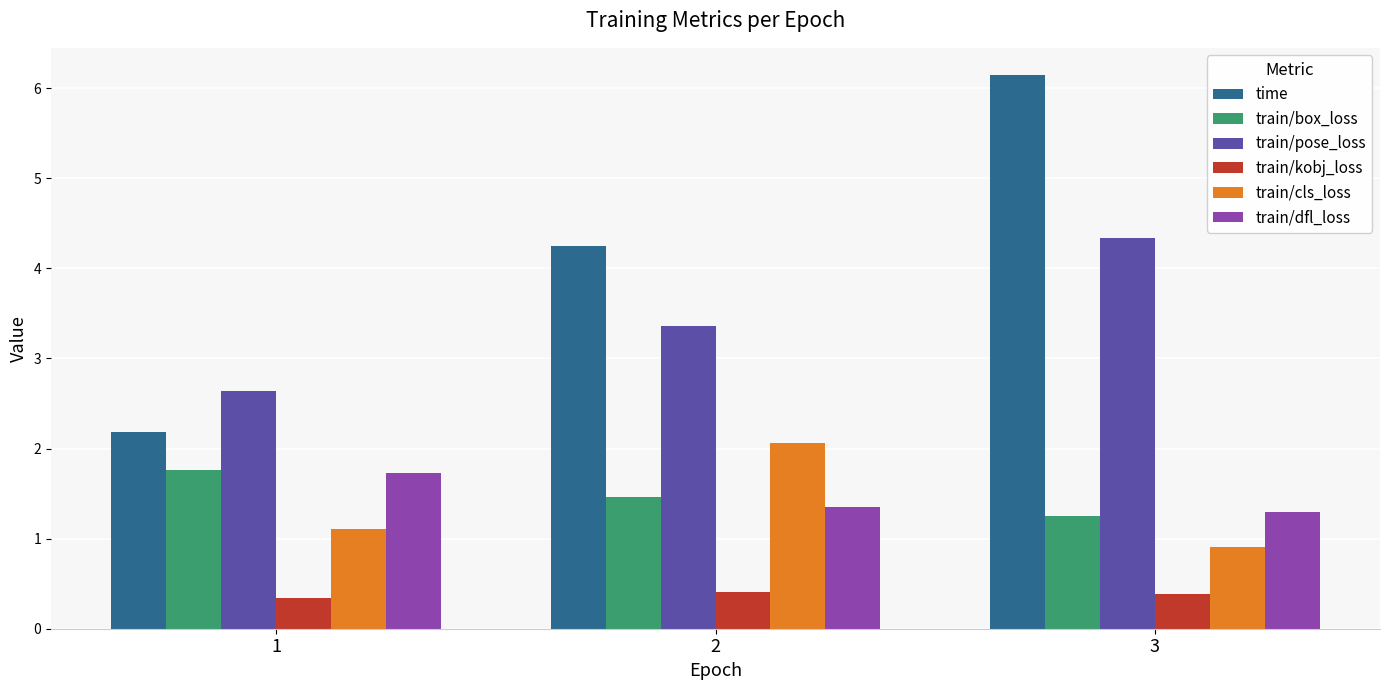

What is the maximum value for time?

6.1